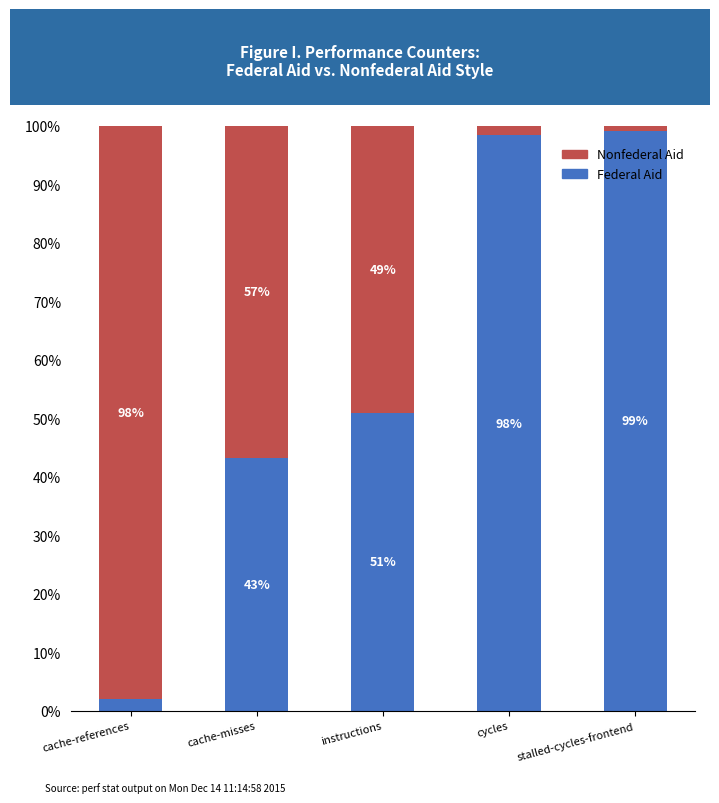

Are the bars grouped side by side (vs. stacked)?

No